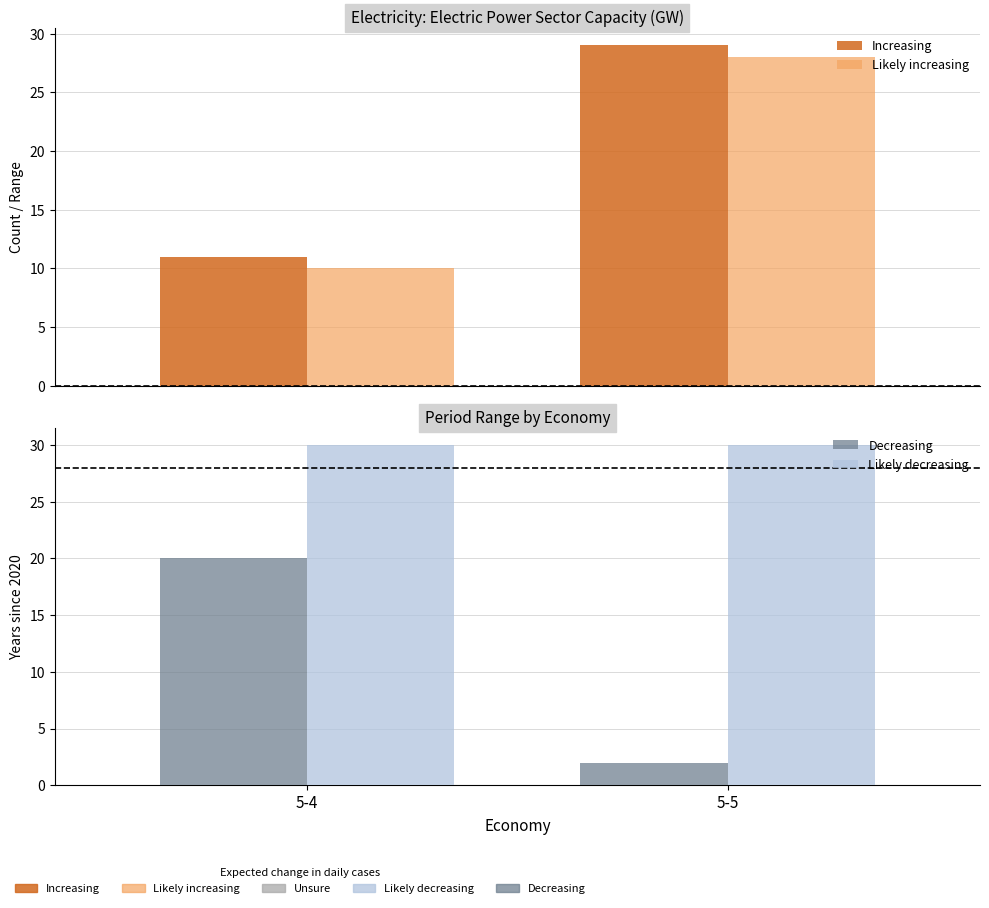

Which series has the largest total across all categories?

Likely decreasing